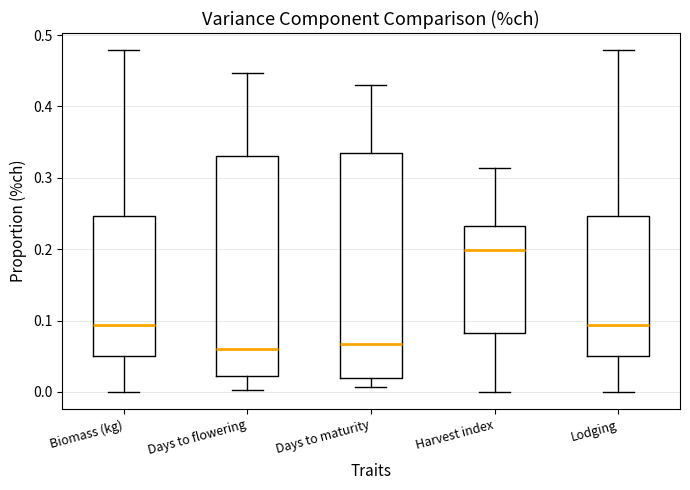

Reading left to right, read every box against the y-axis: the position of its median line, the range the box covers, and the ends of its whiskers. The values are not printed on the chart, so give them approximately, as read against the axis.

Biomass (kg): median 0.09, box 0.05 to 0.25, whiskers 0.00 to 0.48
Days to flowering: median 0.06, box 0.02 to 0.33, whiskers 0.00 to 0.45
Days to maturity: median 0.07, box 0.02 to 0.34, whiskers 0.01 to 0.43
Harvest index: median 0.20, box 0.08 to 0.23, whiskers 0.00 to 0.31
Lodging: median 0.09, box 0.05 to 0.25, whiskers 0.00 to 0.48